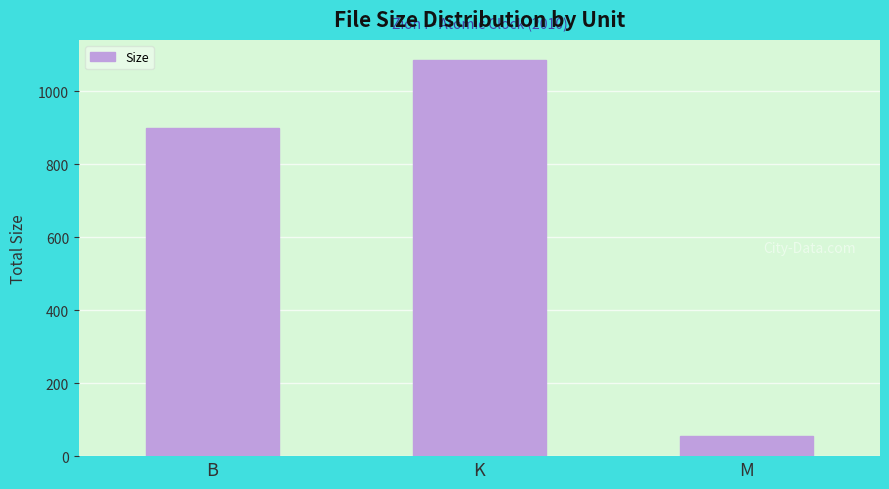

The value at B is 898.0. True or false?

True